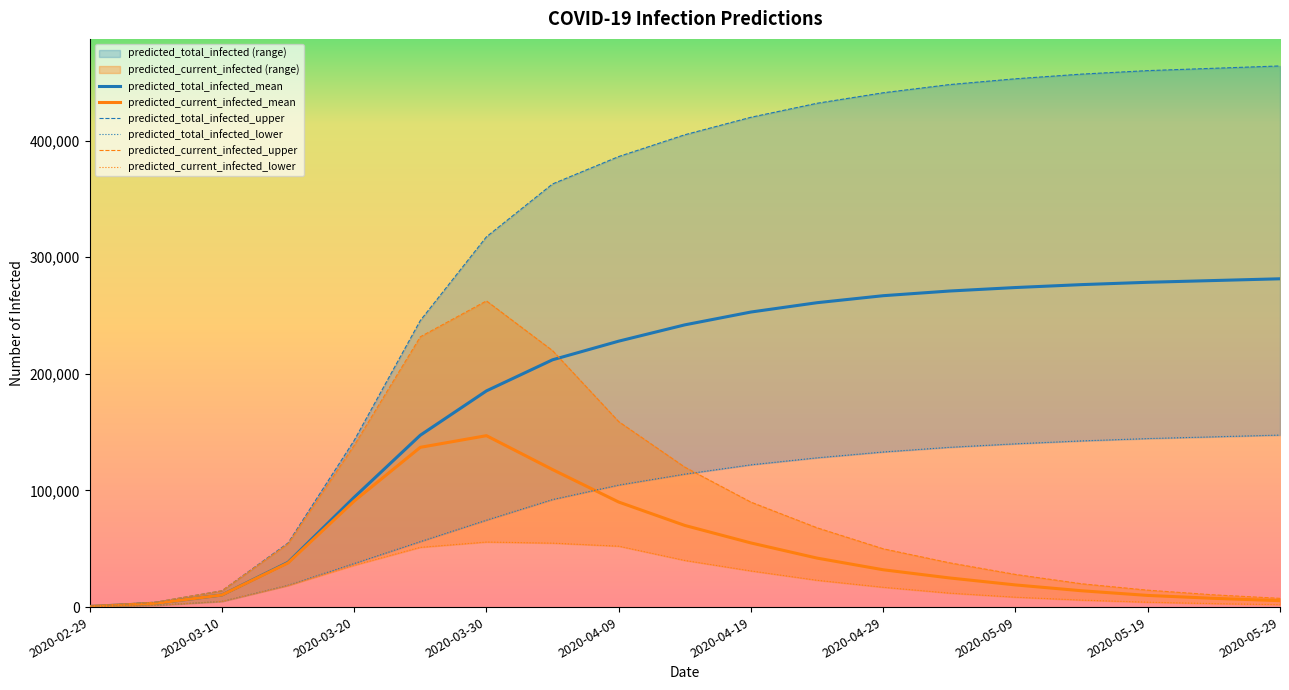

What is the minimum value for predicted_current_infected_lower?

247